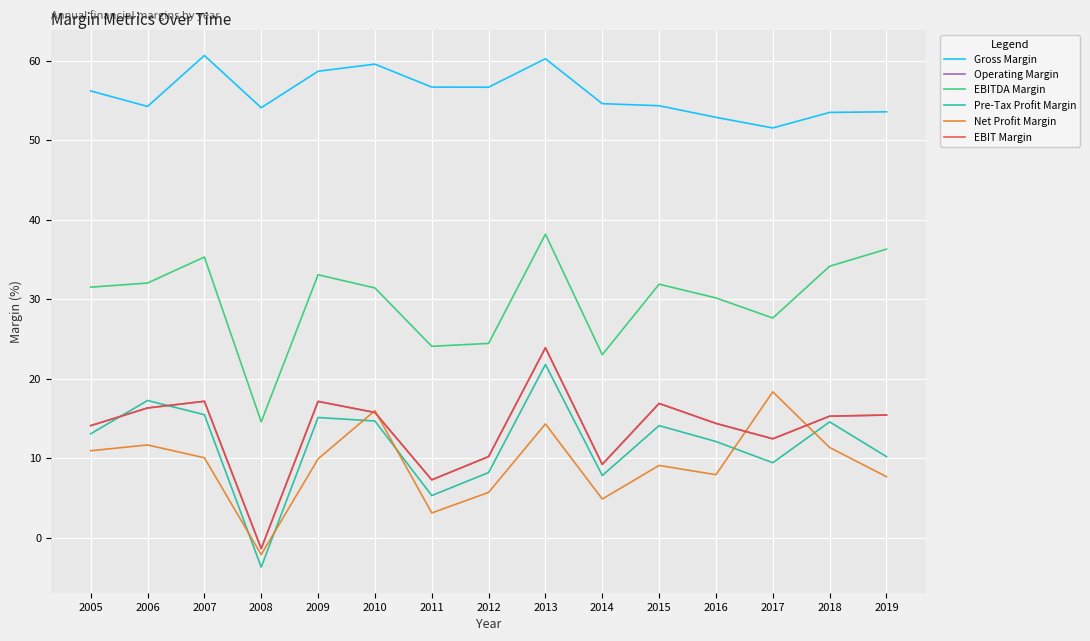

What is the difference between the highest and lowest values at 2019?

45.9